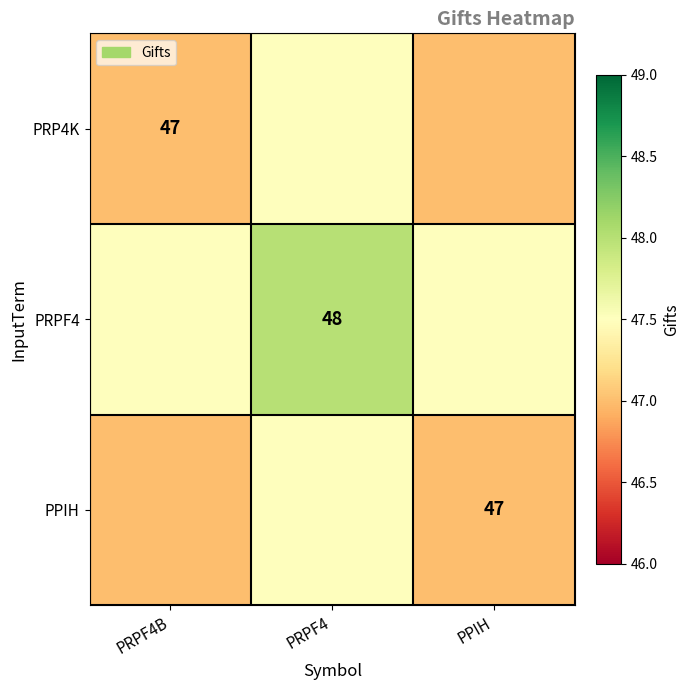

Is it true that PPIH equals 15.8 at PPIH?

False